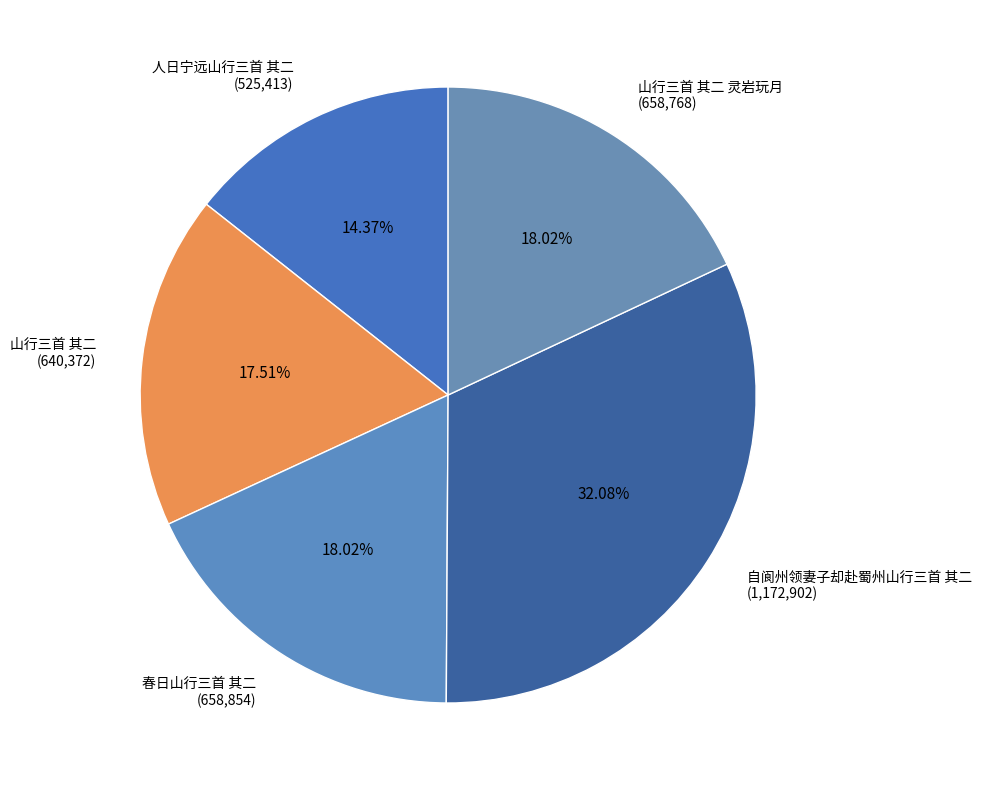

Is there a majority slice in this chart?

No